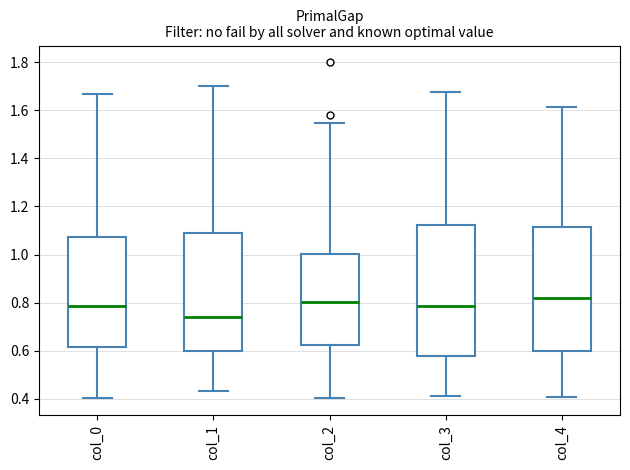

Where is the upper edge of the box for col_1 on the y-axis? The values are not printed on the chart, so give them approximately, as read against the axis.

1.08